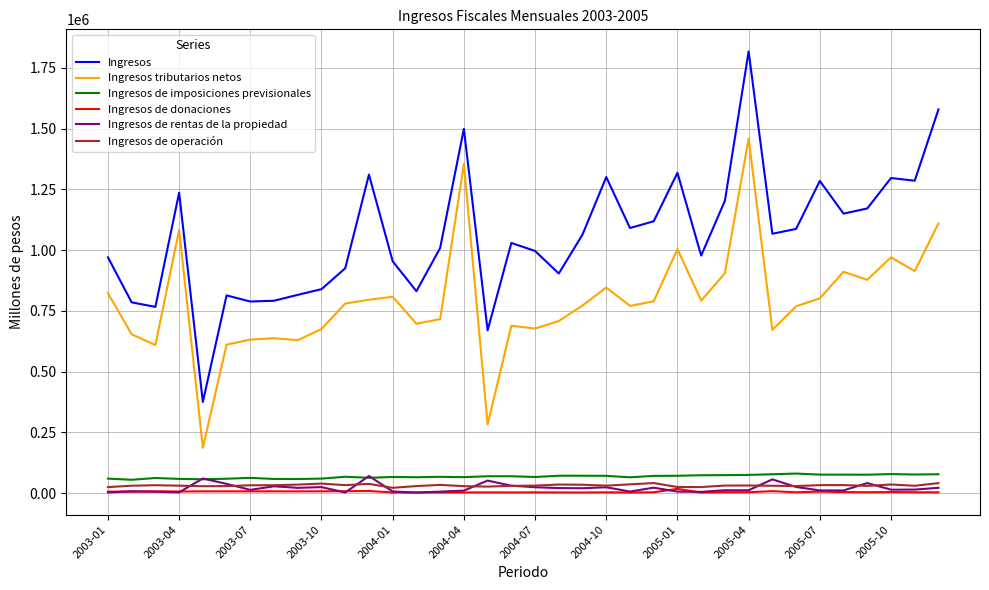

What is the maximum value for Ingresos de rentas de la propiedad?

70873